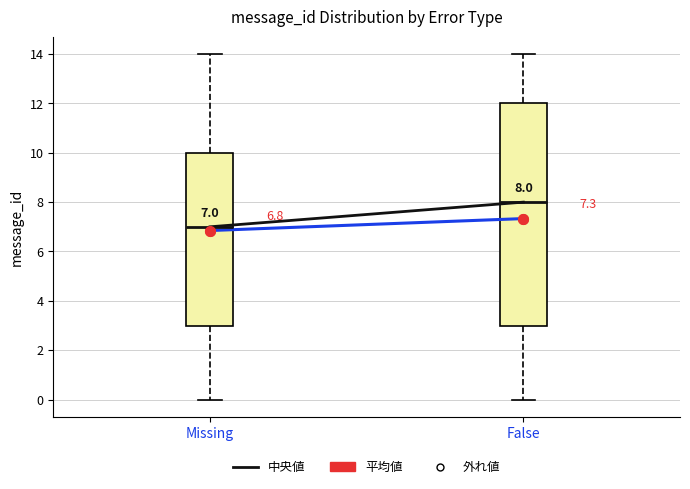

Which box is the tallest, from its lower edge to its upper edge?

False